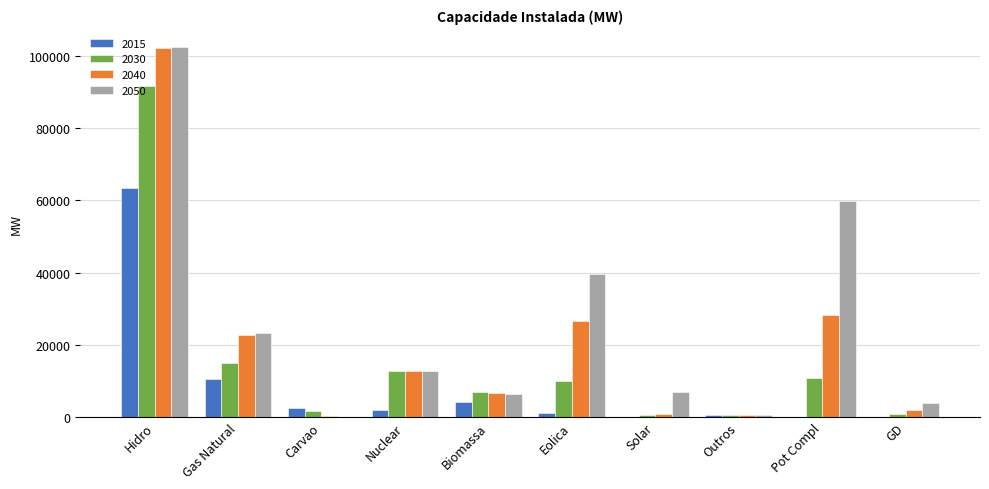

Which series has the largest total across all categories?

2050